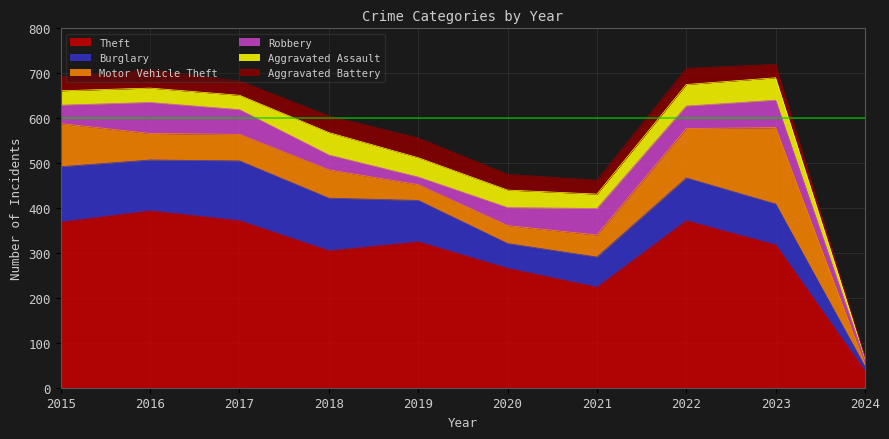

At how many categories does at least one series exceed 303?

7